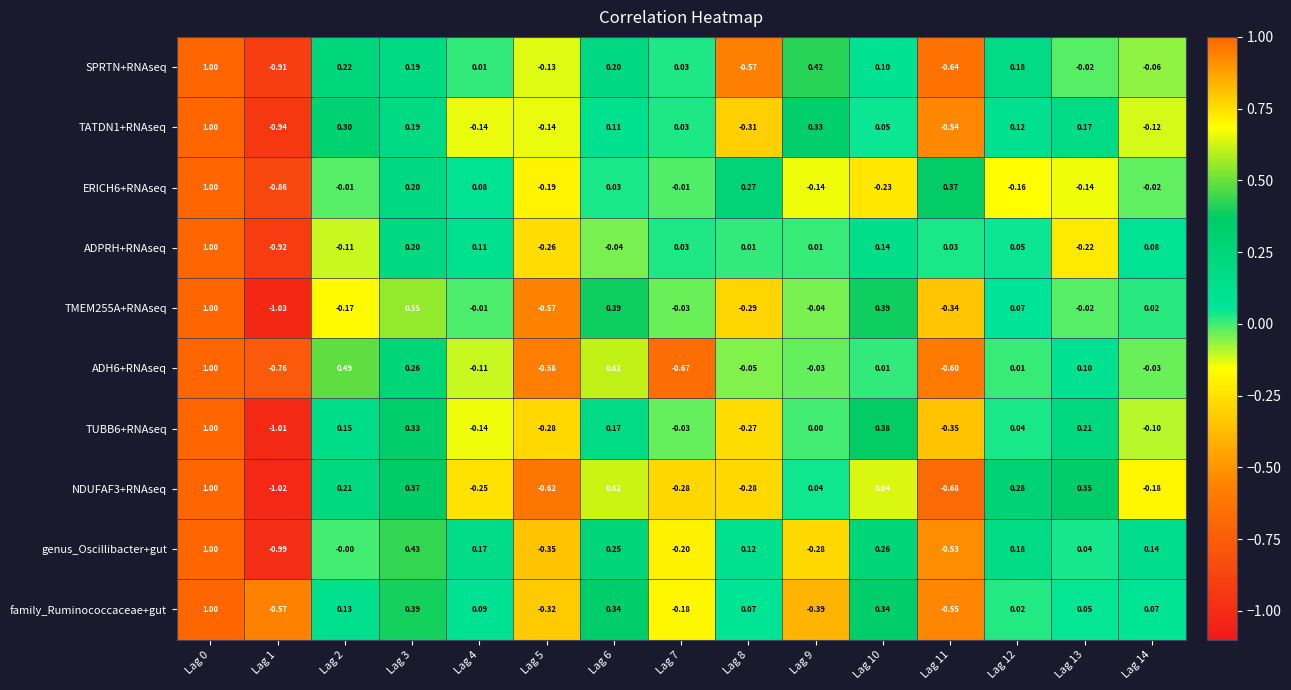

Is the value of SPRTN+RNAseq at Lag 3 greater than the value of TATDN1+RNAseq at Lag 8?

Yes